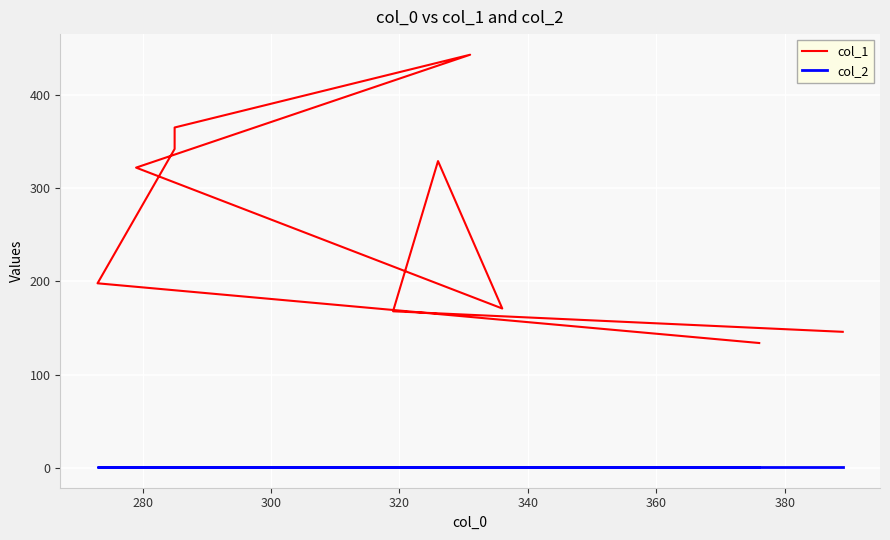

The col_1 series shows 675 at 340. True or false?

False